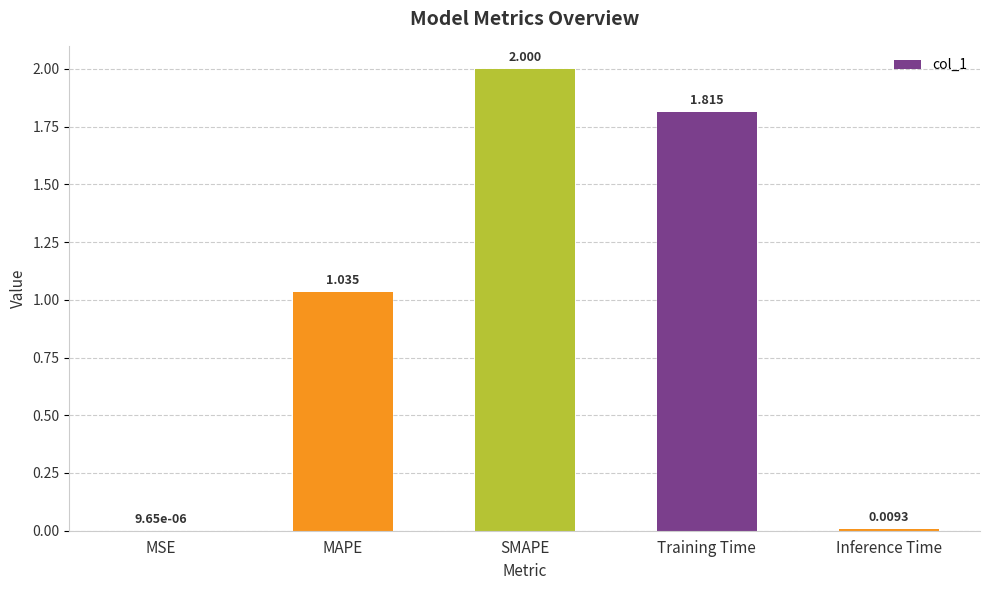

At which category does the chart reach its peak across all series?

SMAPE